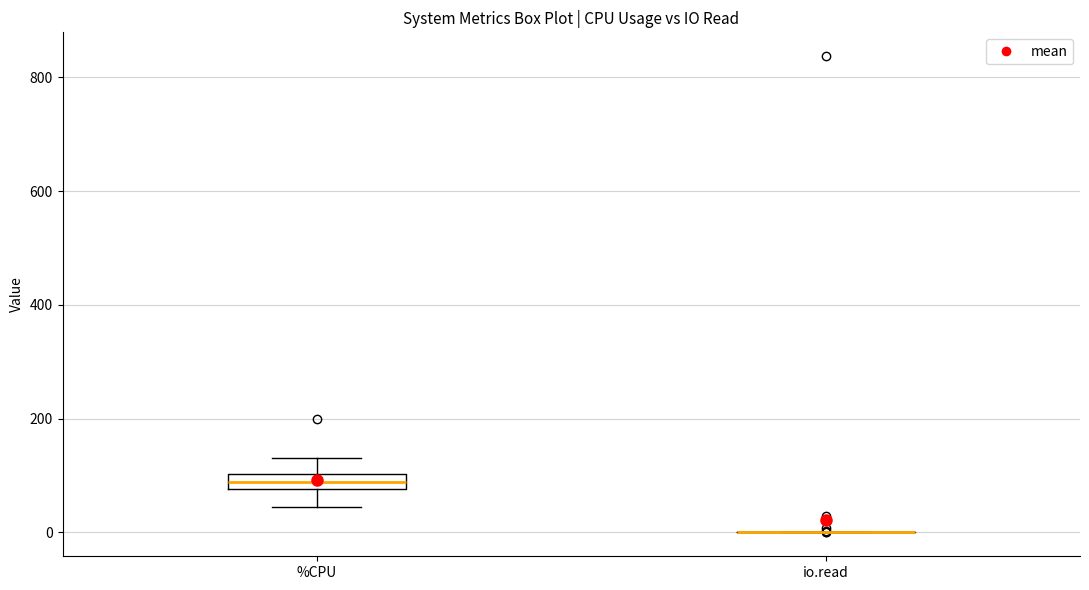

Where does the lower whisker of the box for %CPU end on the y-axis? The values are not printed on the chart, so give them approximately, as read against the axis.

40